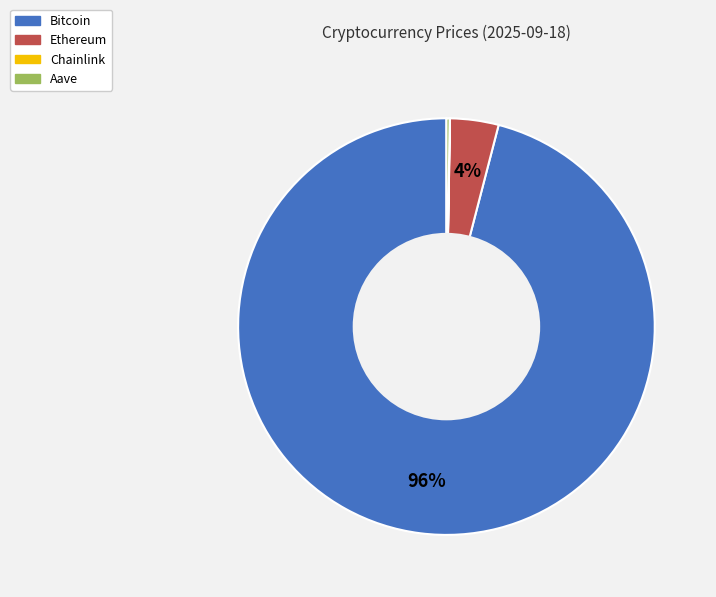

To the nearest percent, what is the difference between the largest and smallest slice percentages?

96%